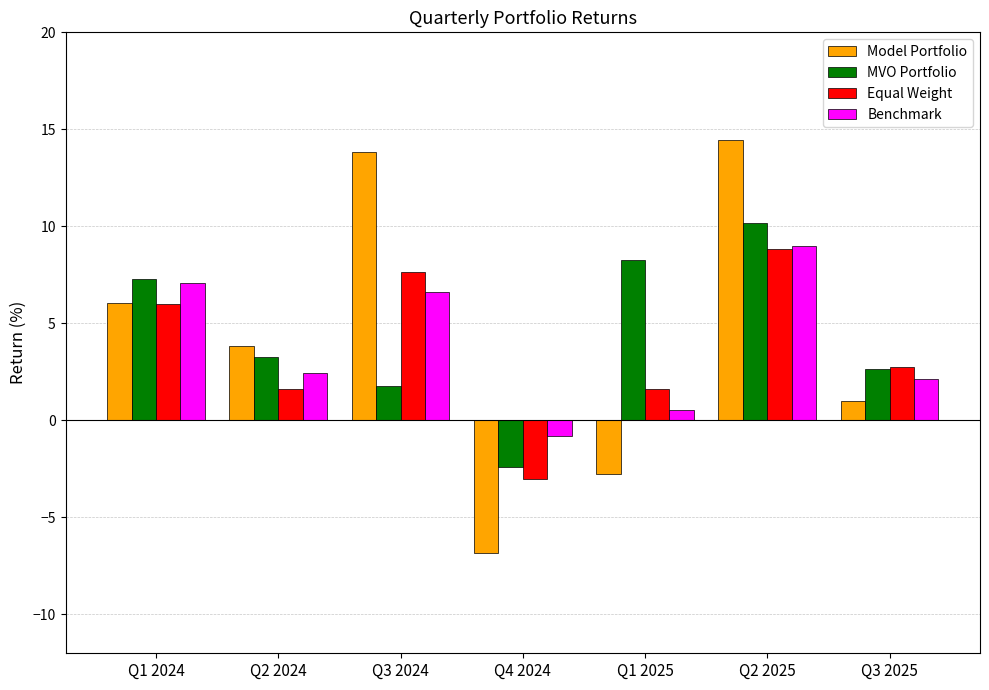

At which category does the chart reach its peak across all series?

Q2 2025